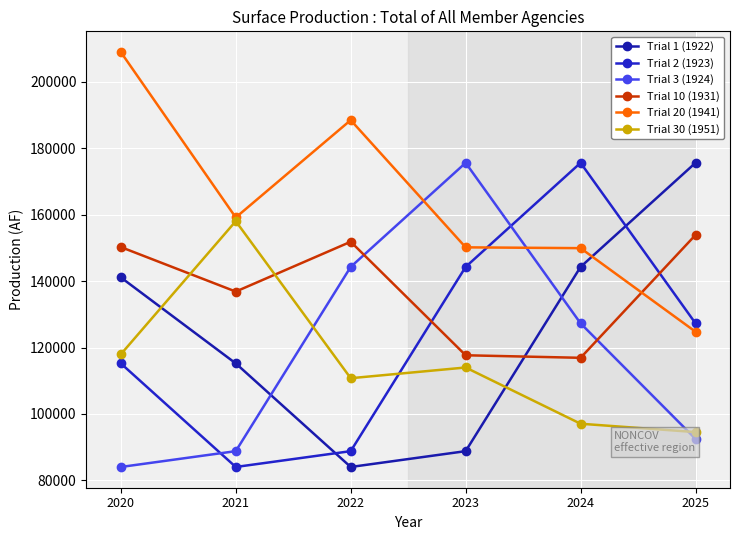

Reading left to right, what are all the values shown in this chart?

Trial 1 (1922): 141094	115216	84049	88810	144250	175568
Trial 2 (1923): 115216	84049	88810	144250	175568	127270
Trial 3 (1924): 84049	88810	144250	175568	127270	92502
Trial 10 (1931): 150223	136824	151822	117664	116897	153864
Trial 20 (1941): 208894	159124	188418	150139	149896	124748
Trial 30 (1951): 117952	158009	110760	113985	97061	94547